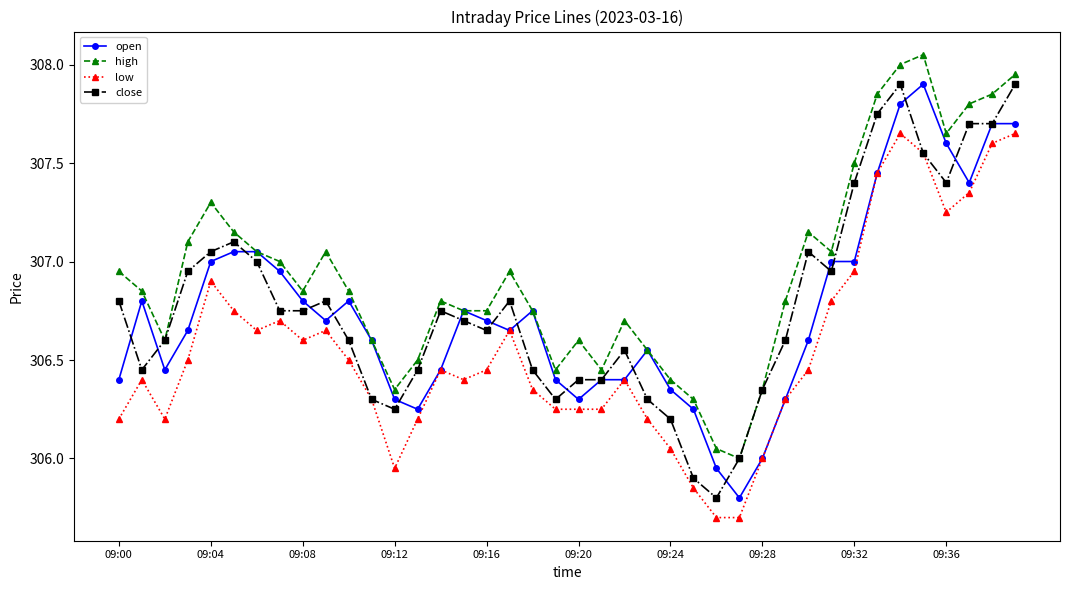

Which series has the largest total across all categories?

high